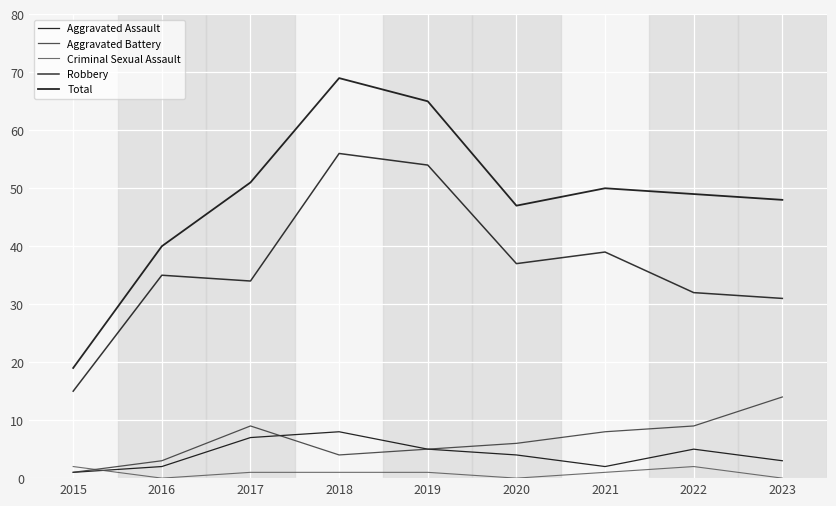

How many lines are shown in the chart?

5